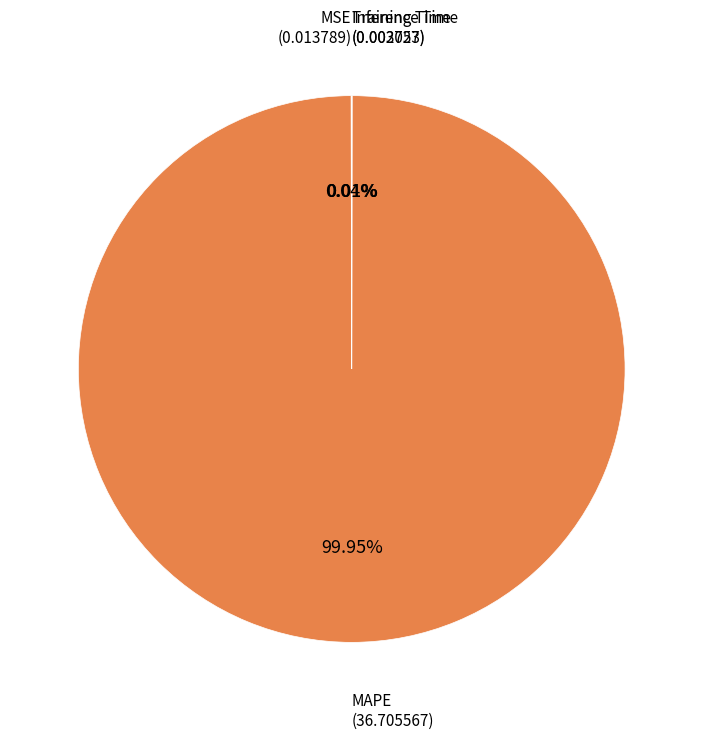

Does any single category account for the majority?

Yes